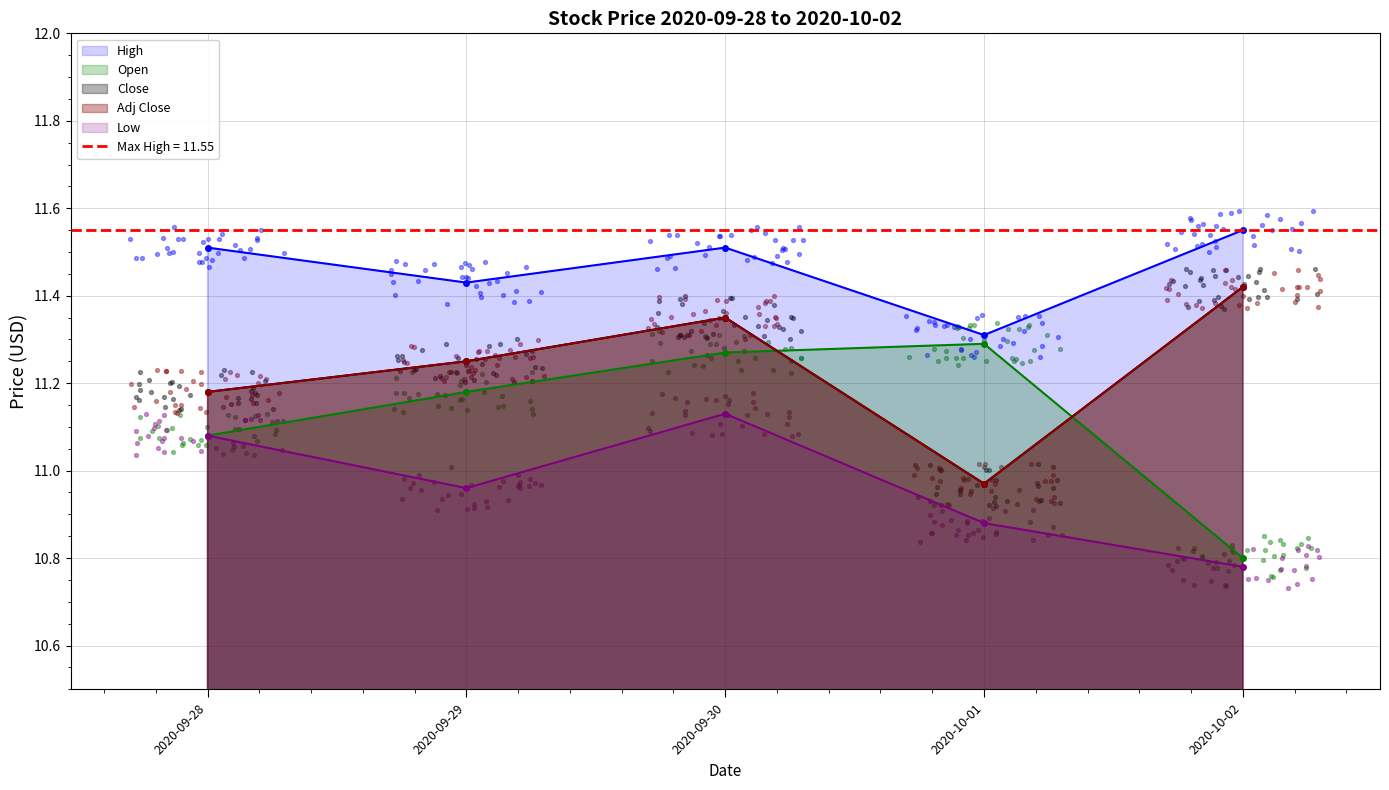

What is the total value across all series at 2020-09-30?

56.6